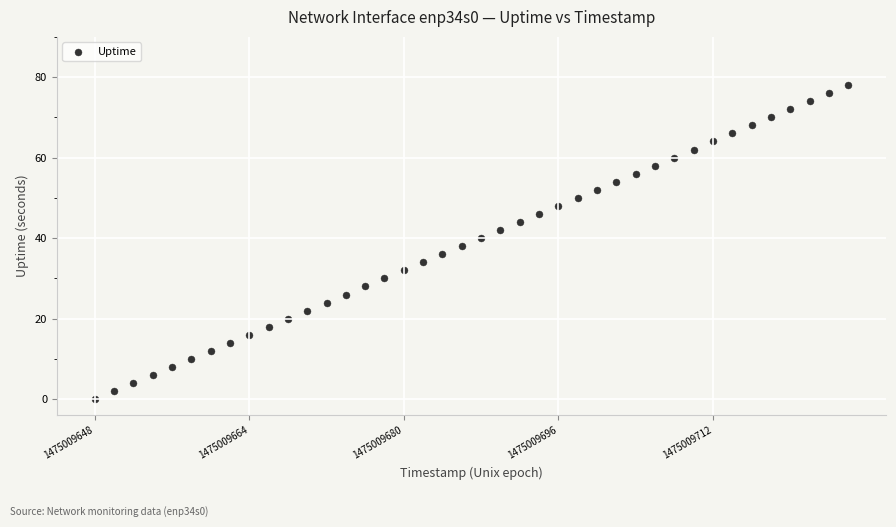

What is the range of X values (max minus min)?

78